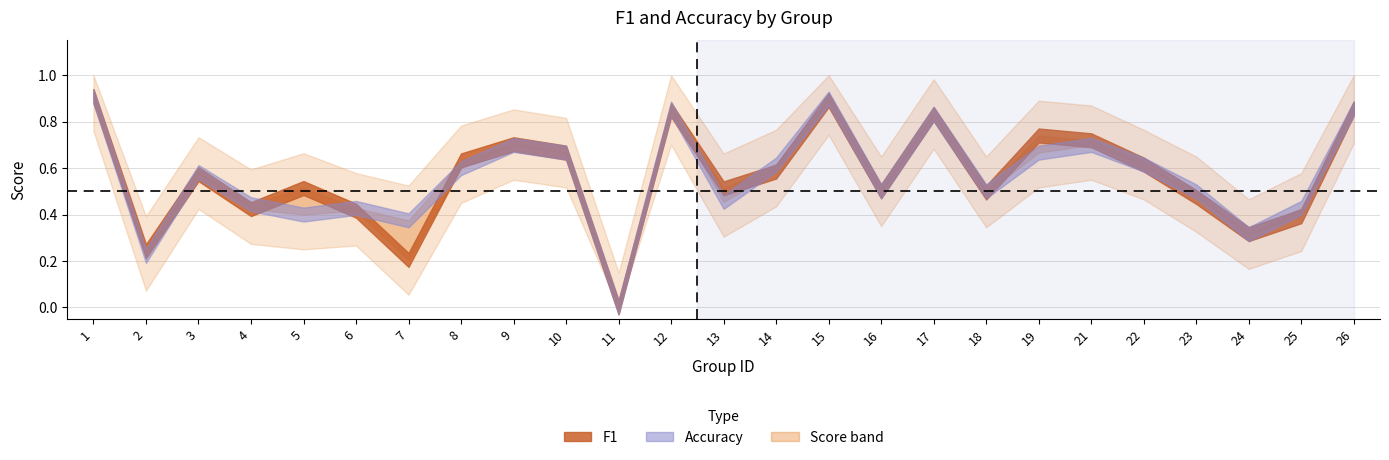

Between 5 and 23, which series saw the biggest shift?

accuracy